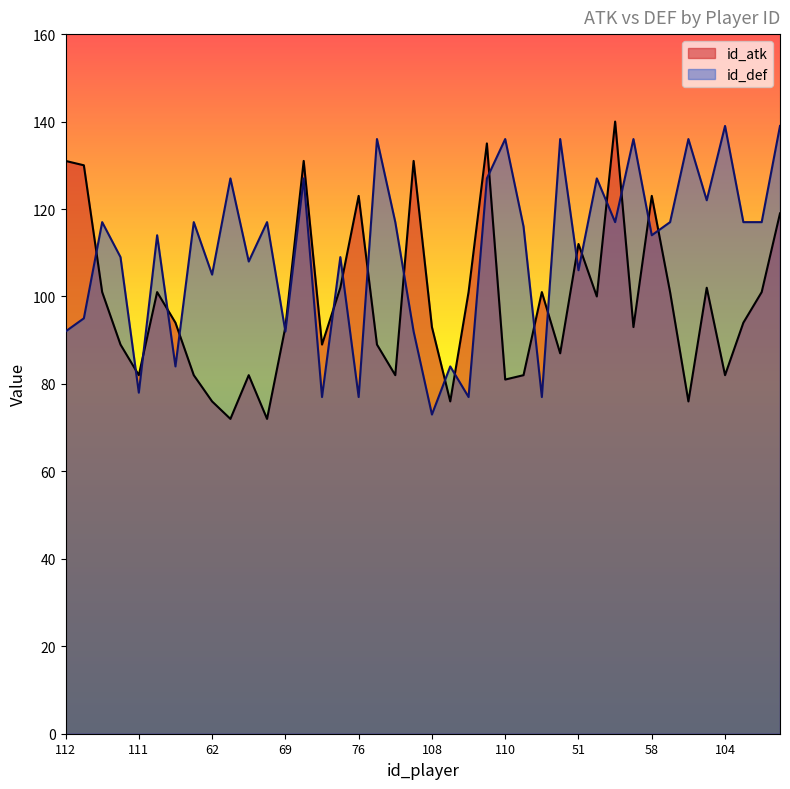

The value of id_atk at 64 is 94. True or false?

True